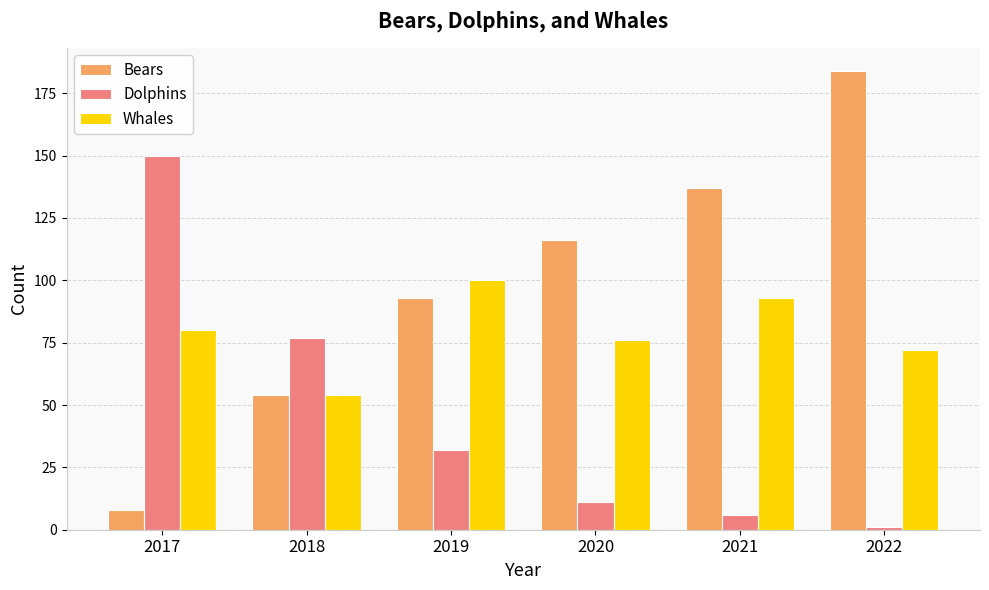

List the labels in order of Whales value, largest first.

2019, 2021, 2017, 2020, 2022, 2018